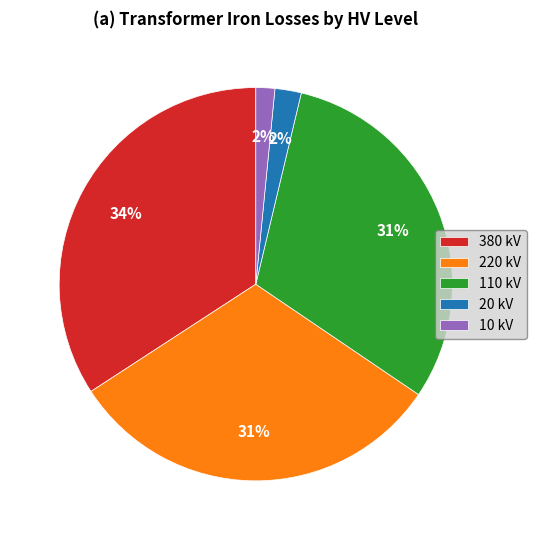

To the nearest percent, what portion does 110 kV represent?

31%